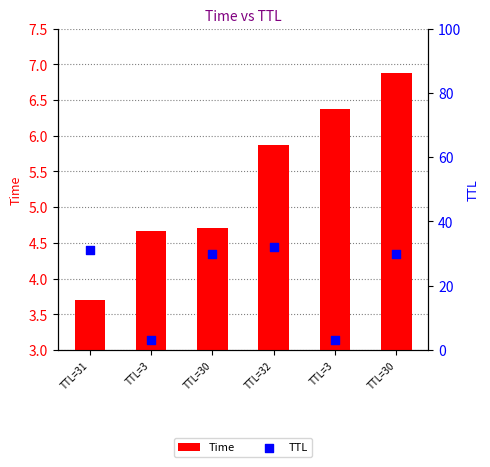

Which series has the largest total across all categories?

TTL